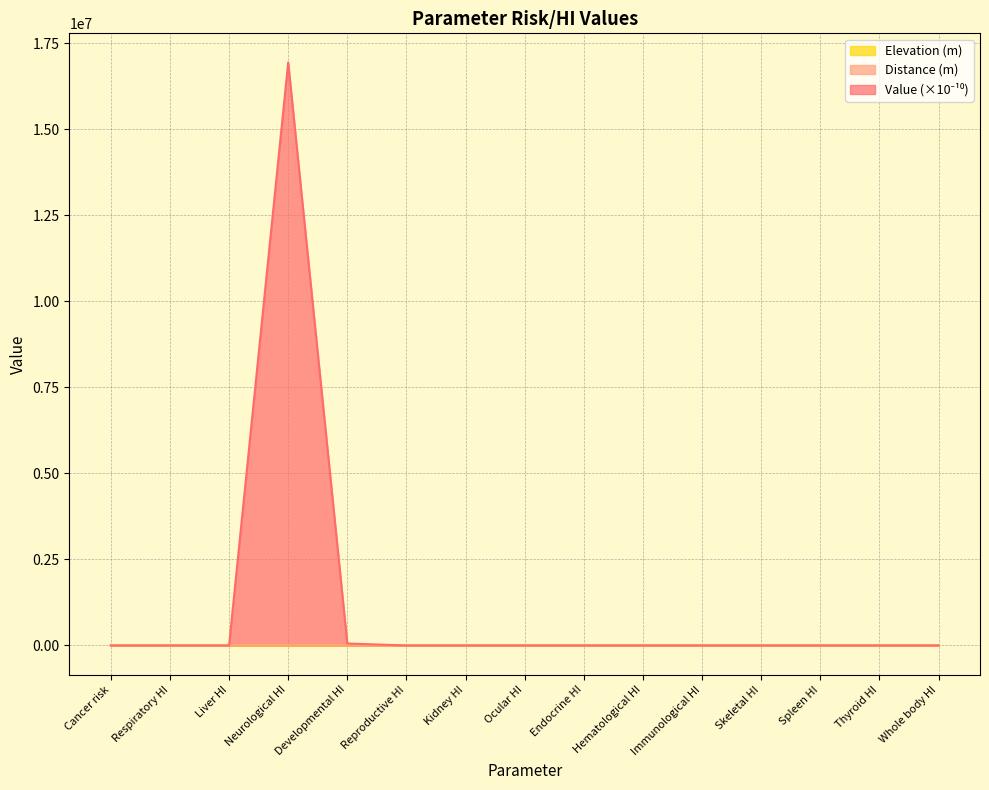

Is it true that Value equals 0.0 at Spleen HI?

True